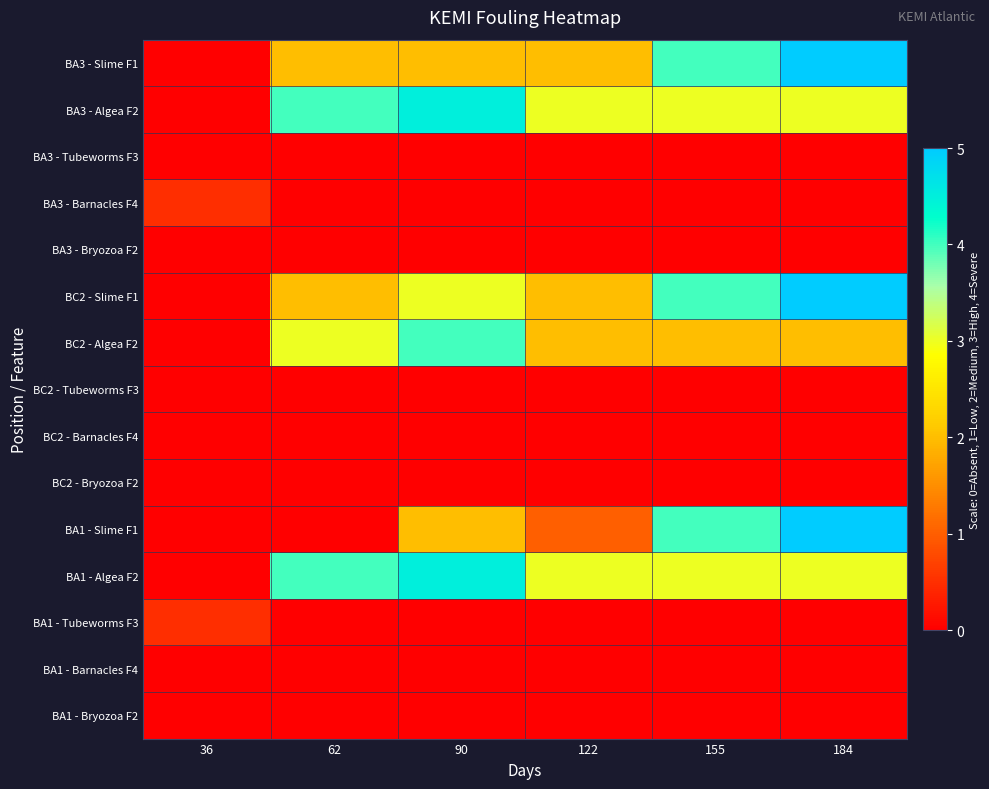

Reading right to left, list all the values displayed in this chart.

BA3 - Slime F1: 184=5.0	155=4.0	122=2.0	90=2.0	62=2.0	36=0.0
BA3 - Algea F2: 184=3.0	155=3.0	122=3.0	90=4.5	62=4.0	36=0.0
BA3 - Tubeworms F3: 184=0.0	155=0.0	122=0.0	90=0.0	62=0.0	36=0.0
BA3 - Barnacles F4: 184=0.0	155=0.0	122=0.0	90=0.0	62=0.0	36=0.5
BA3 - Bryozoa F2: 184=0.0	155=0.0	122=0.0	90=0.0	62=0.0	36=0.0
BC2 - Slime F1: 184=5.0	155=4.0	122=2.0	90=3.0	62=2.0	36=0.0
BC2 - Algea F2: 184=2.0	155=2.0	122=2.0	90=4.0	62=3.0	36=0.0
BC2 - Tubeworms F3: 184=0.0	155=0.0	122=0.0	90=0.0	62=0.0	36=0.0
BC2 - Barnacles F4: 184=0.0	155=0.0	122=0.0	90=0.0	62=0.0	36=0.0
BC2 - Bryozoa F2: 184=0.0	155=0.0	122=0.0	90=0.0	62=0.0	36=0.0
BA1 - Slime F1: 184=5.0	155=4.0	122=1.0	90=2.0	62=0.0	36=0.0
BA1 - Algea F2: 184=3.0	155=3.0	122=3.0	90=4.5	62=4.0	36=0.0
BA1 - Tubeworms F3: 184=0.0	155=0.0	122=0.0	90=0.0	62=0.0	36=0.5
BA1 - Barnacles F4: 184=0.0	155=0.0	122=0.0	90=0.0	62=0.0	36=0.0
BA1 - Bryozoa F2: 184=0.0	155=0.0	122=0.0	90=0.0	62=0.0	36=0.0